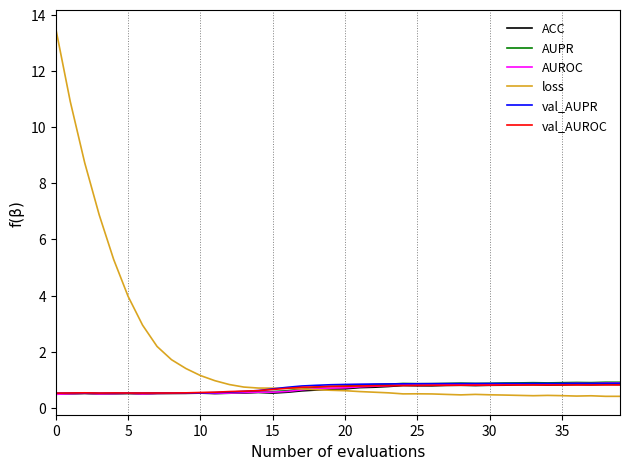

What is the minimum value shown in the chart?

0.4